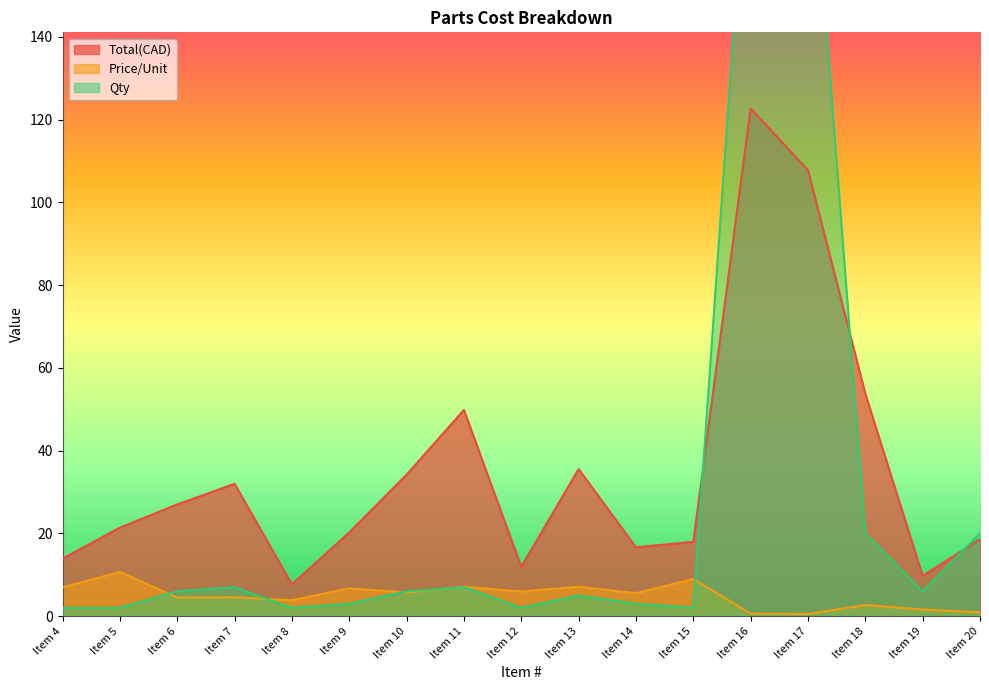

What is the total value across all series at Item 18?

76.4